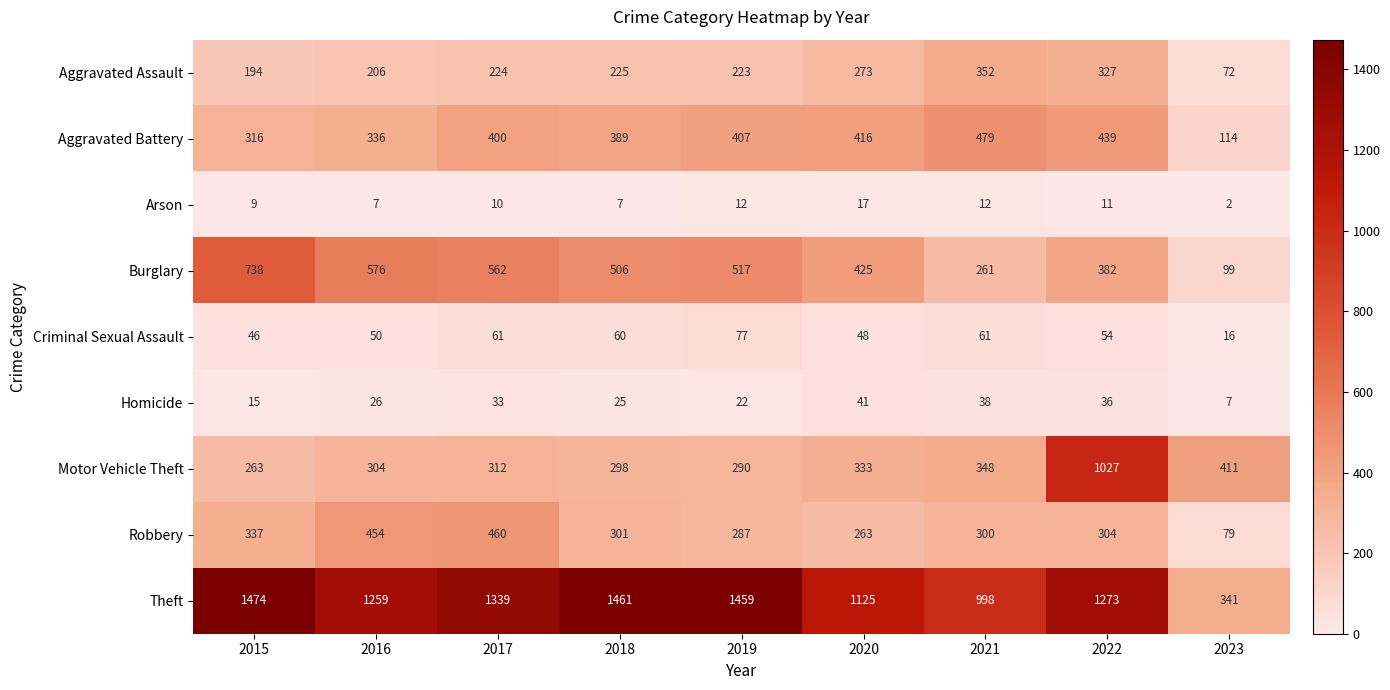

Which series has the widest spread of values?

Theft